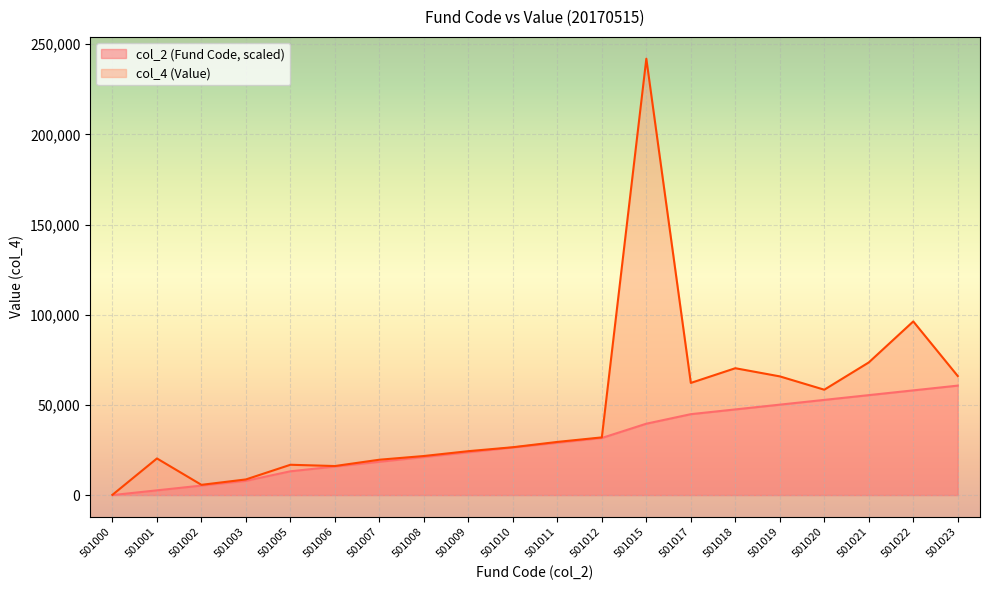

What is the approximate value at 501002?

5279.1